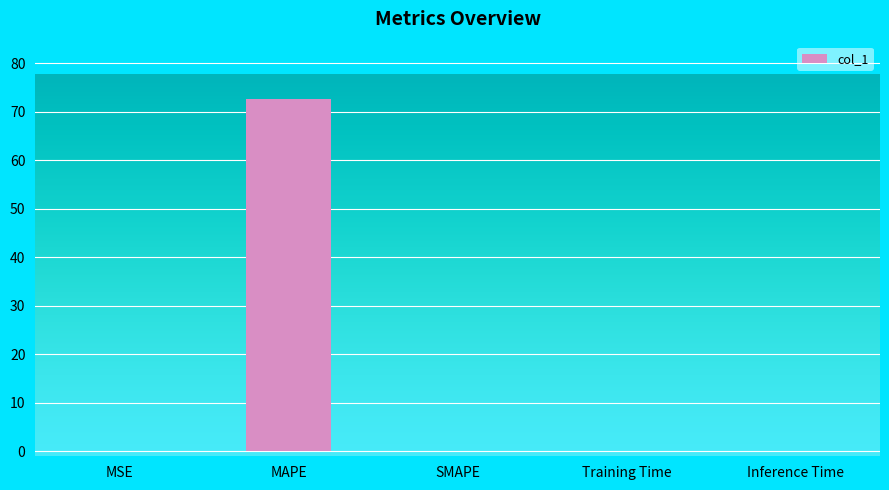

True or false: the data shows -26.3 at SMAPE.

False